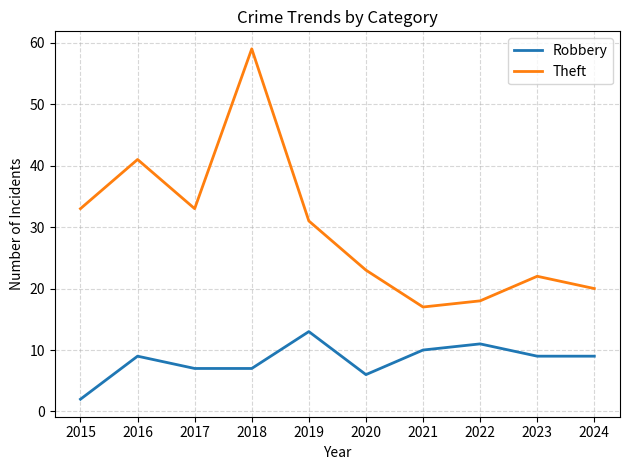

Reading left to right, list all the values displayed in this chart.

Robbery: 2	9	7	7	13	6	10	11	9	9
Theft: 33	41	33	59	31	23	17	18	22	20